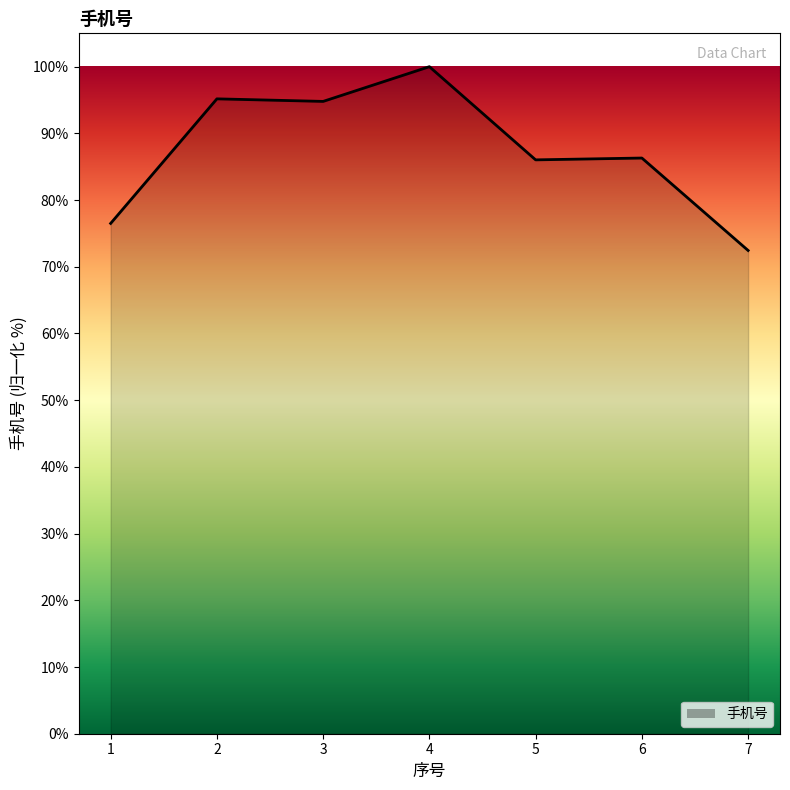

True or false: there are more than 0 points higher than both neighbors.

True